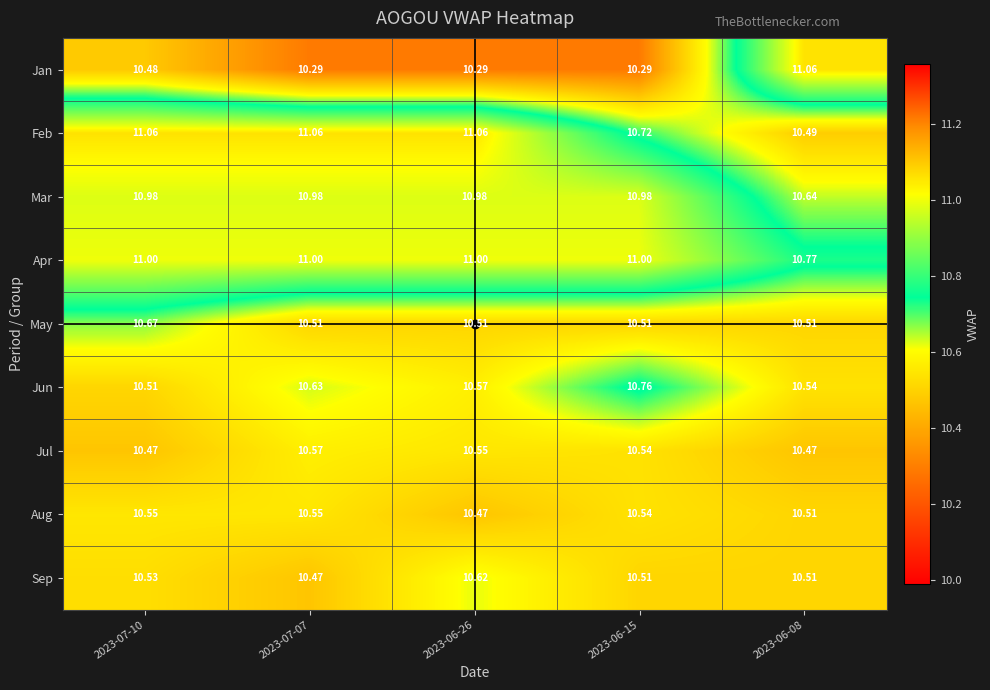

At 2023-06-26, list the series in order from smallest to largest.

Jan, Aug, May, Jul, Jun, Sep, Mar, Apr, Feb